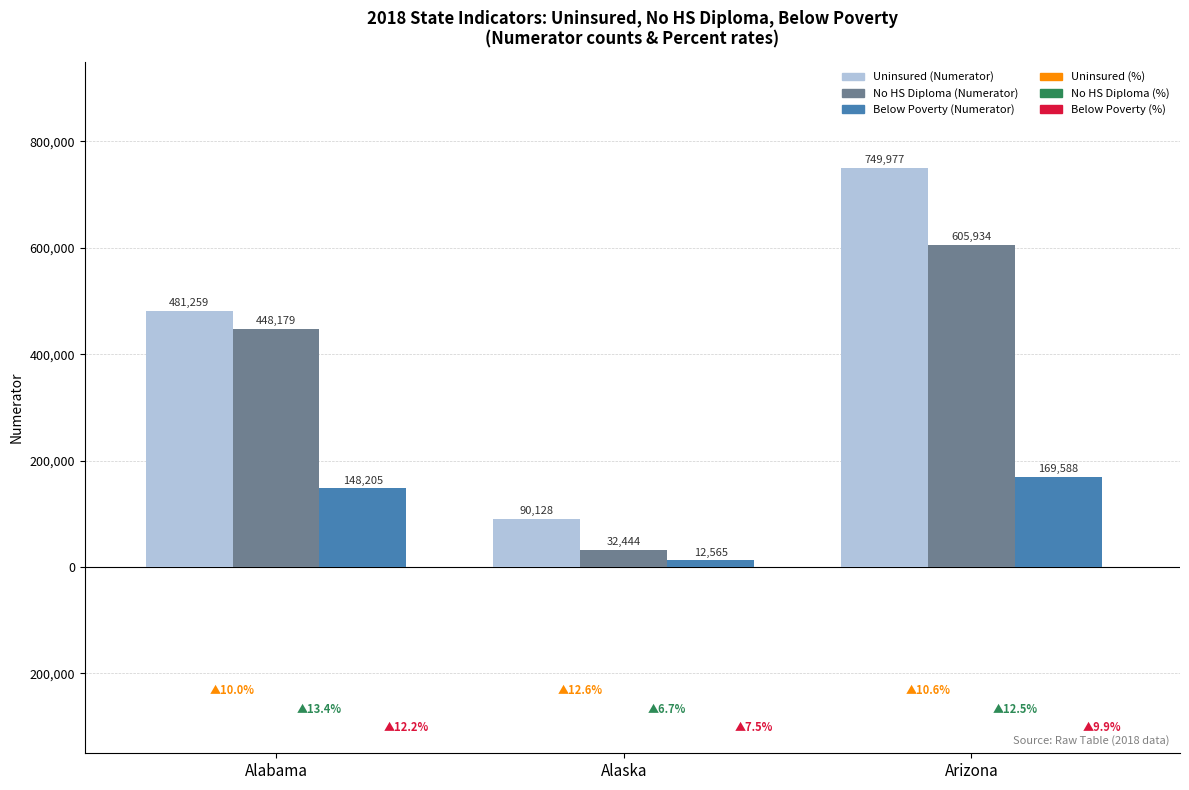

What is the difference between the maximum and second lowest values in the Uninsured (Numerator) series?

268718